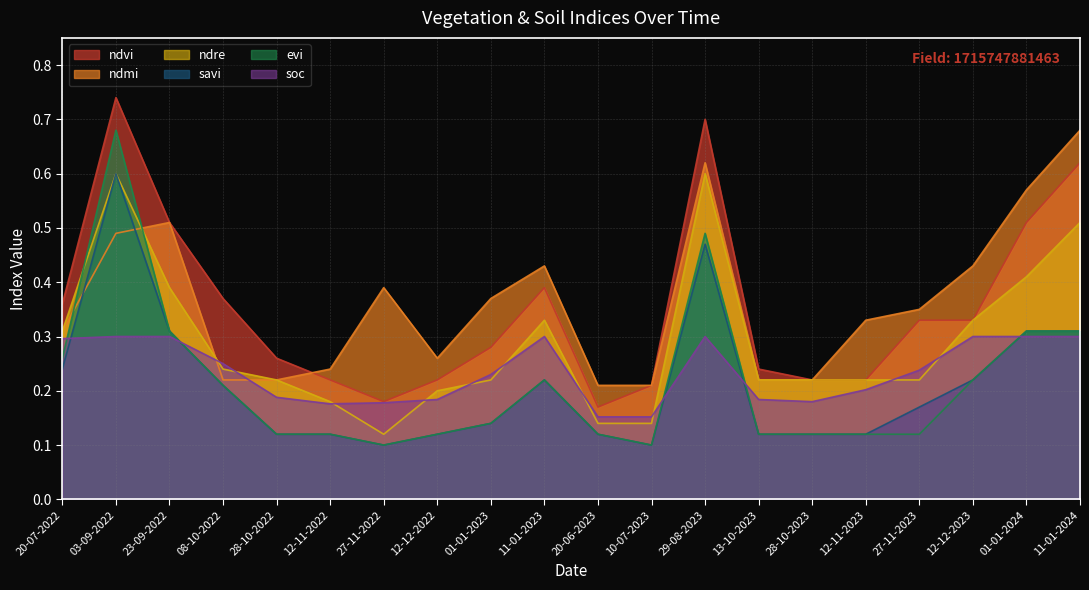

True or false: evi has a value of 0.3 at 20-07-2022.

True